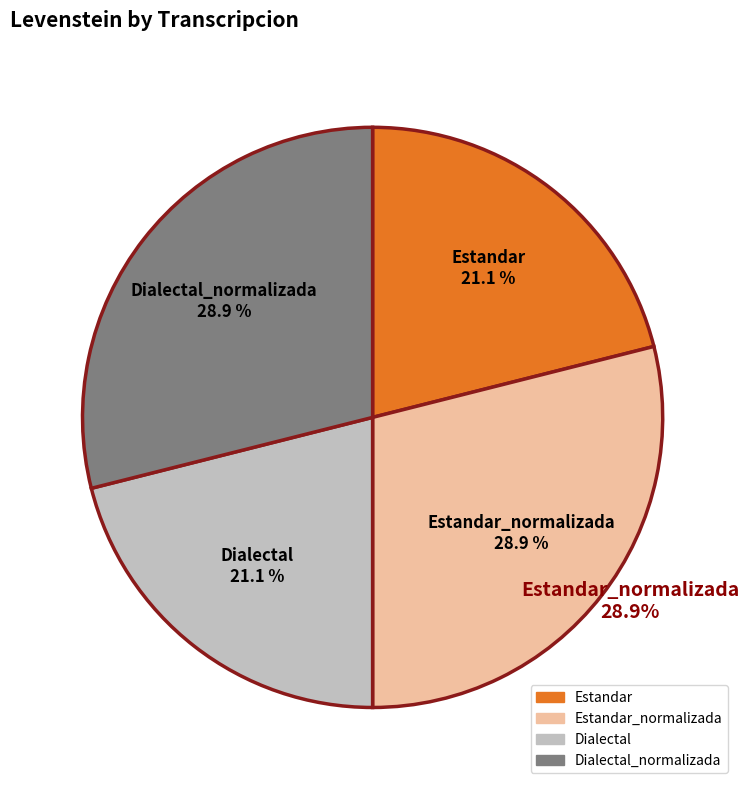

How much of the chart is everything except Dialectal?

78.9%